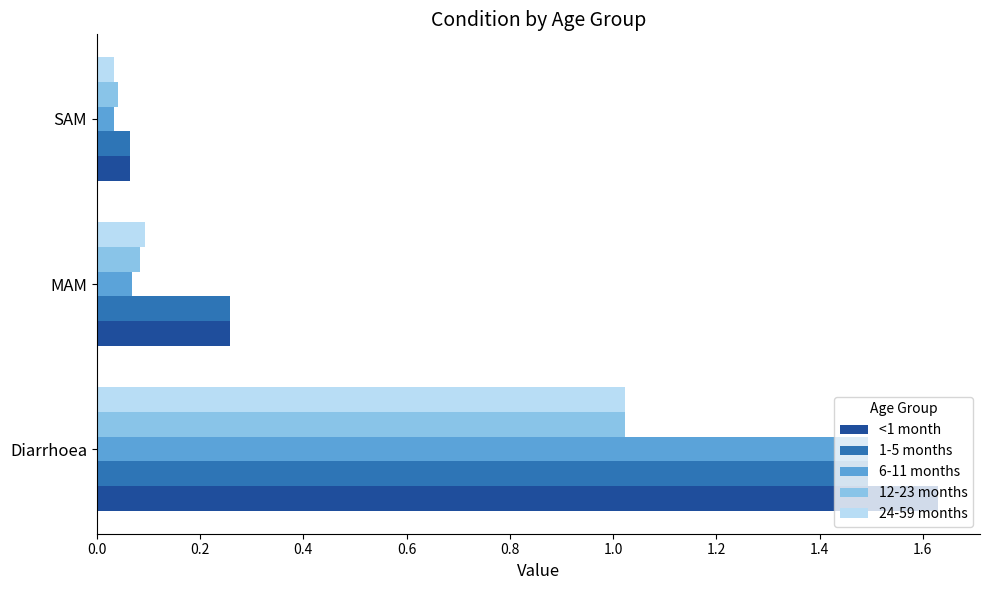

Is it true that 24-59 months equals 1.3 at Diarrhoea?

False